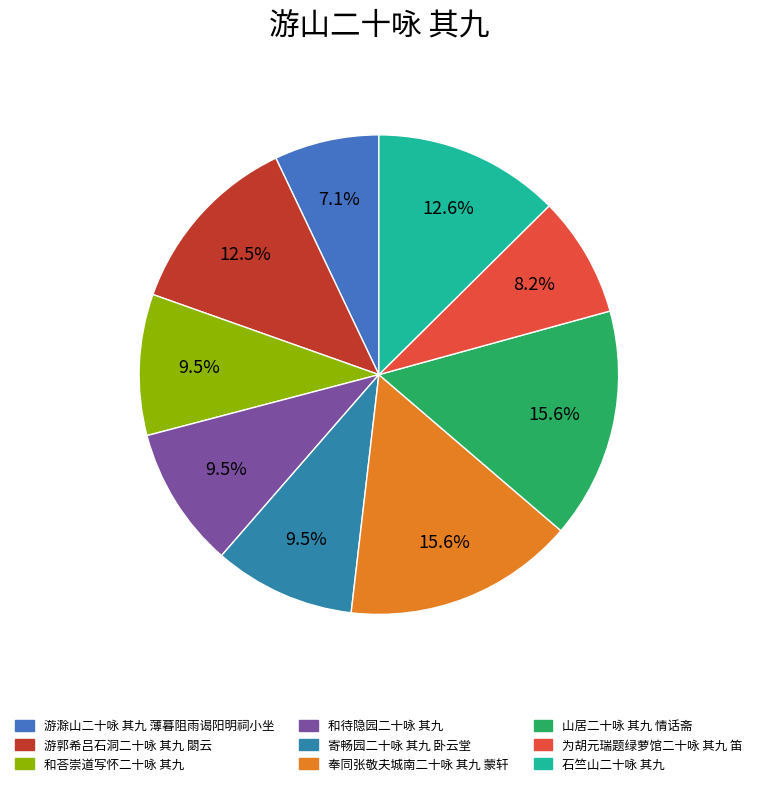

What is the ratio of the value at 游滁山二十咏 其九 薄暮阻雨谒阳明祠小坐 to the value at 石竺山二十咏 其九?

0.6